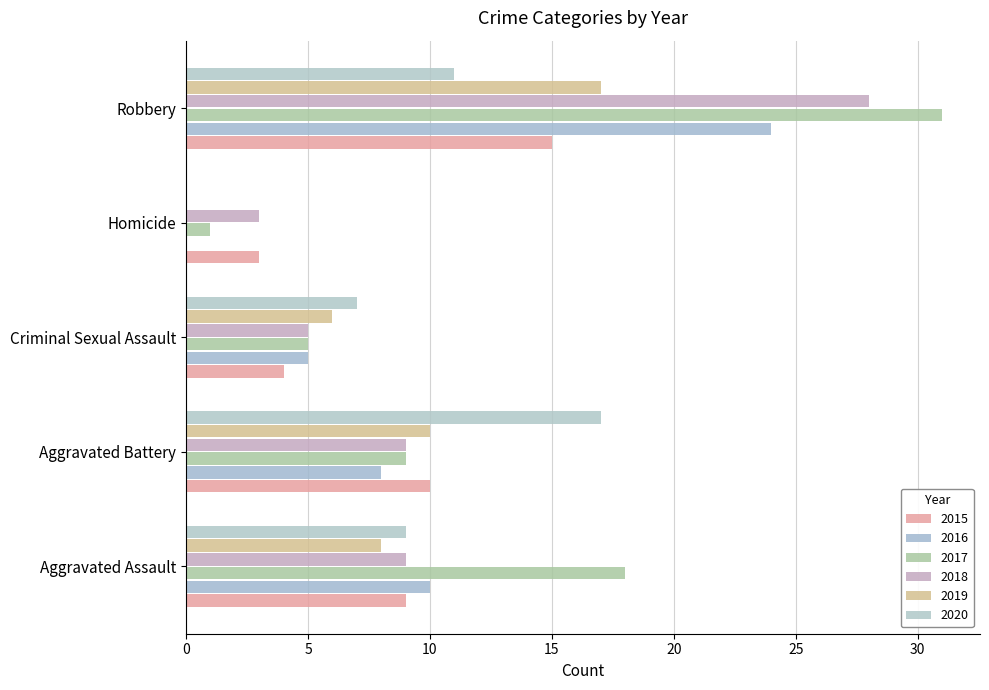

What is the difference between the highest and lowest values at Robbery?

20